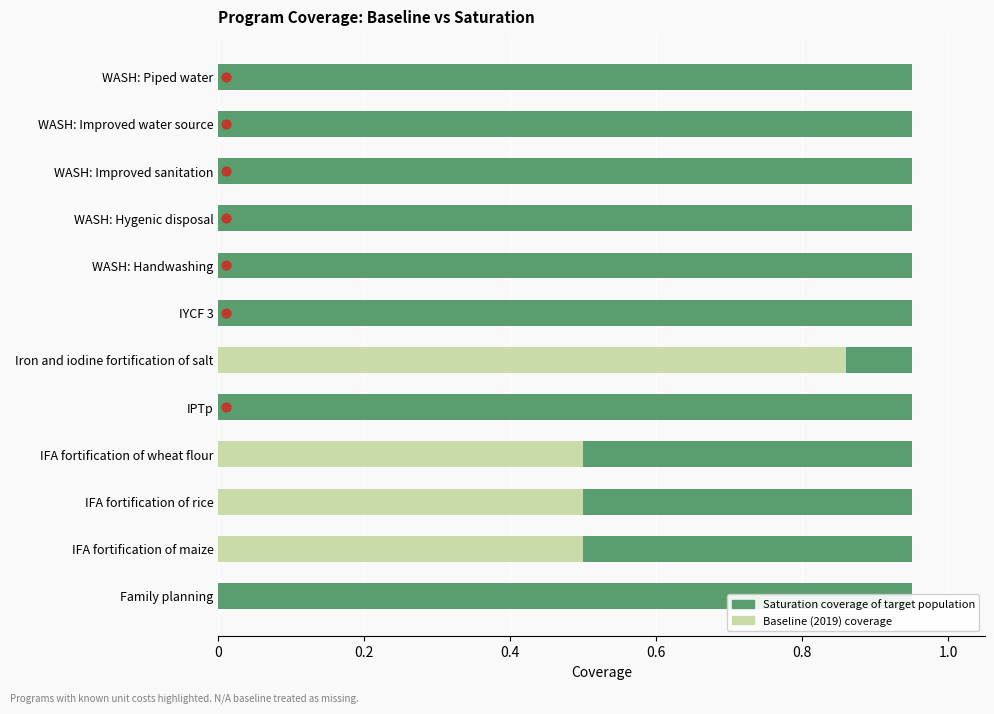

Which series contains the lowest Y value?

Baseline (2019) coverage